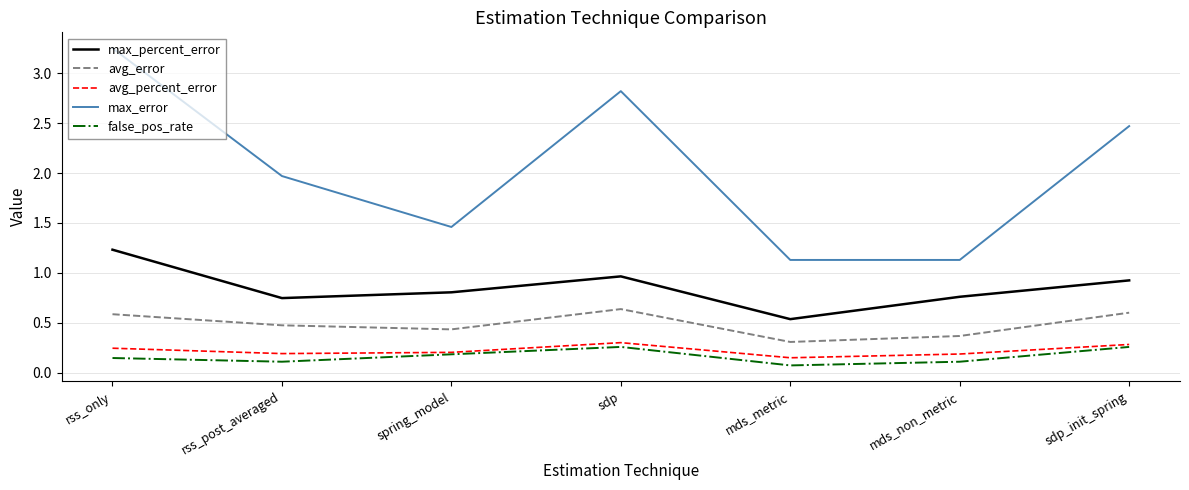

Which category has the highest value across all series?

rss_only